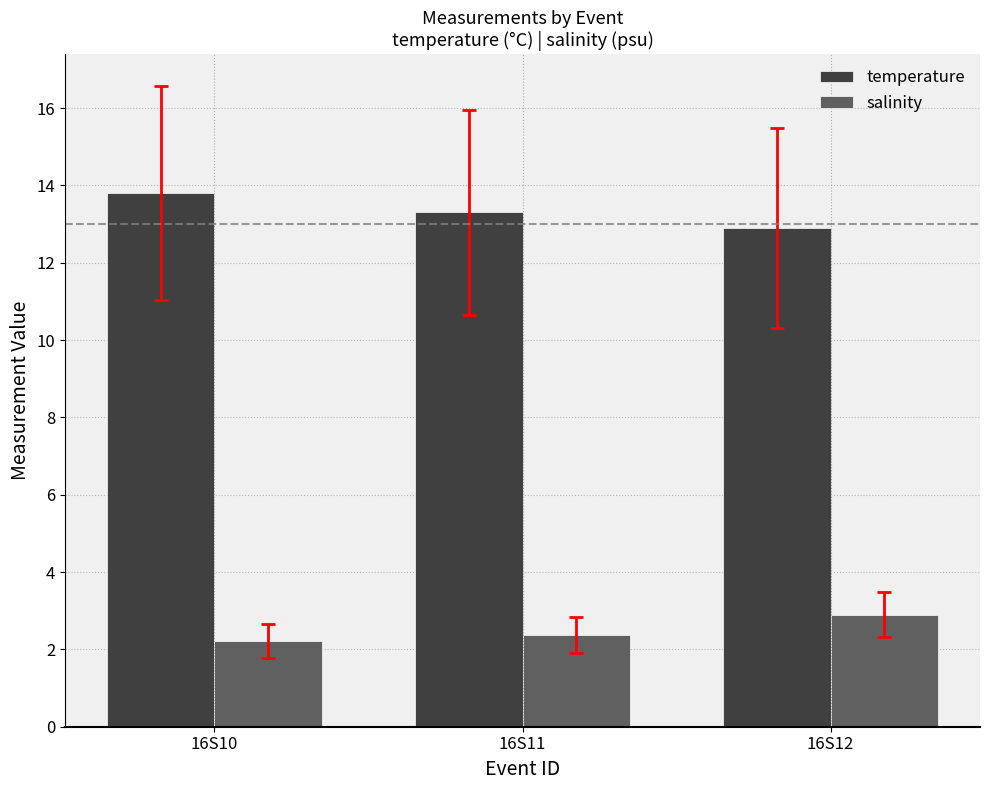

How many values in the temperature series exceed 13?

2